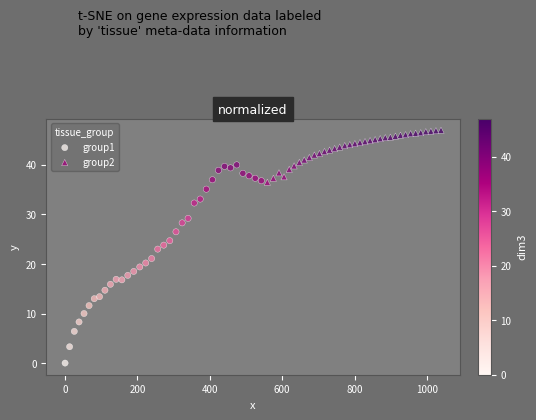

Which series reaches the maximum Y coordinate?

group2